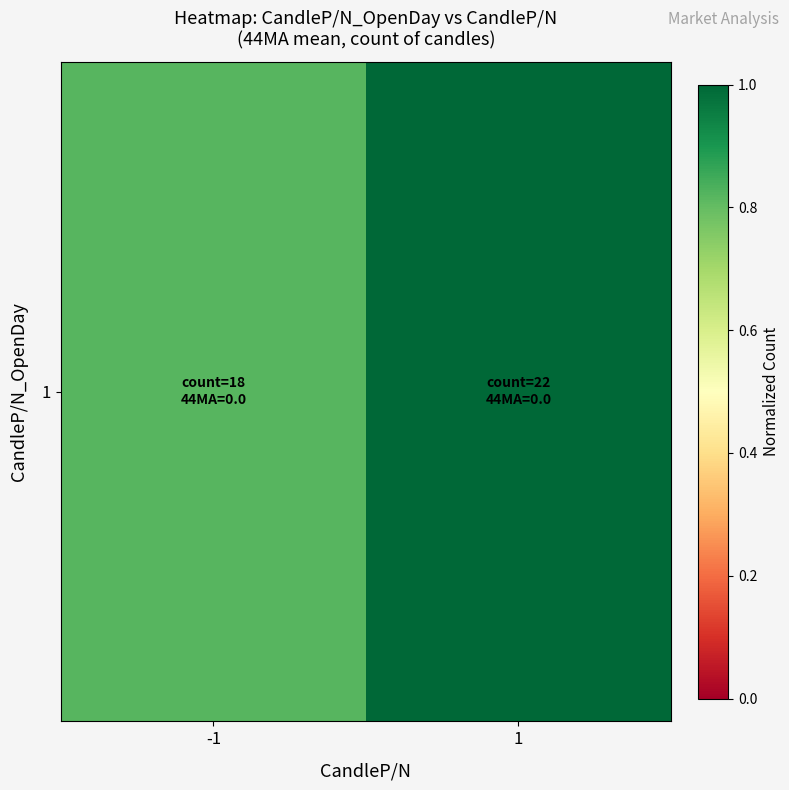

Which has a higher value, 1 or -1?

1